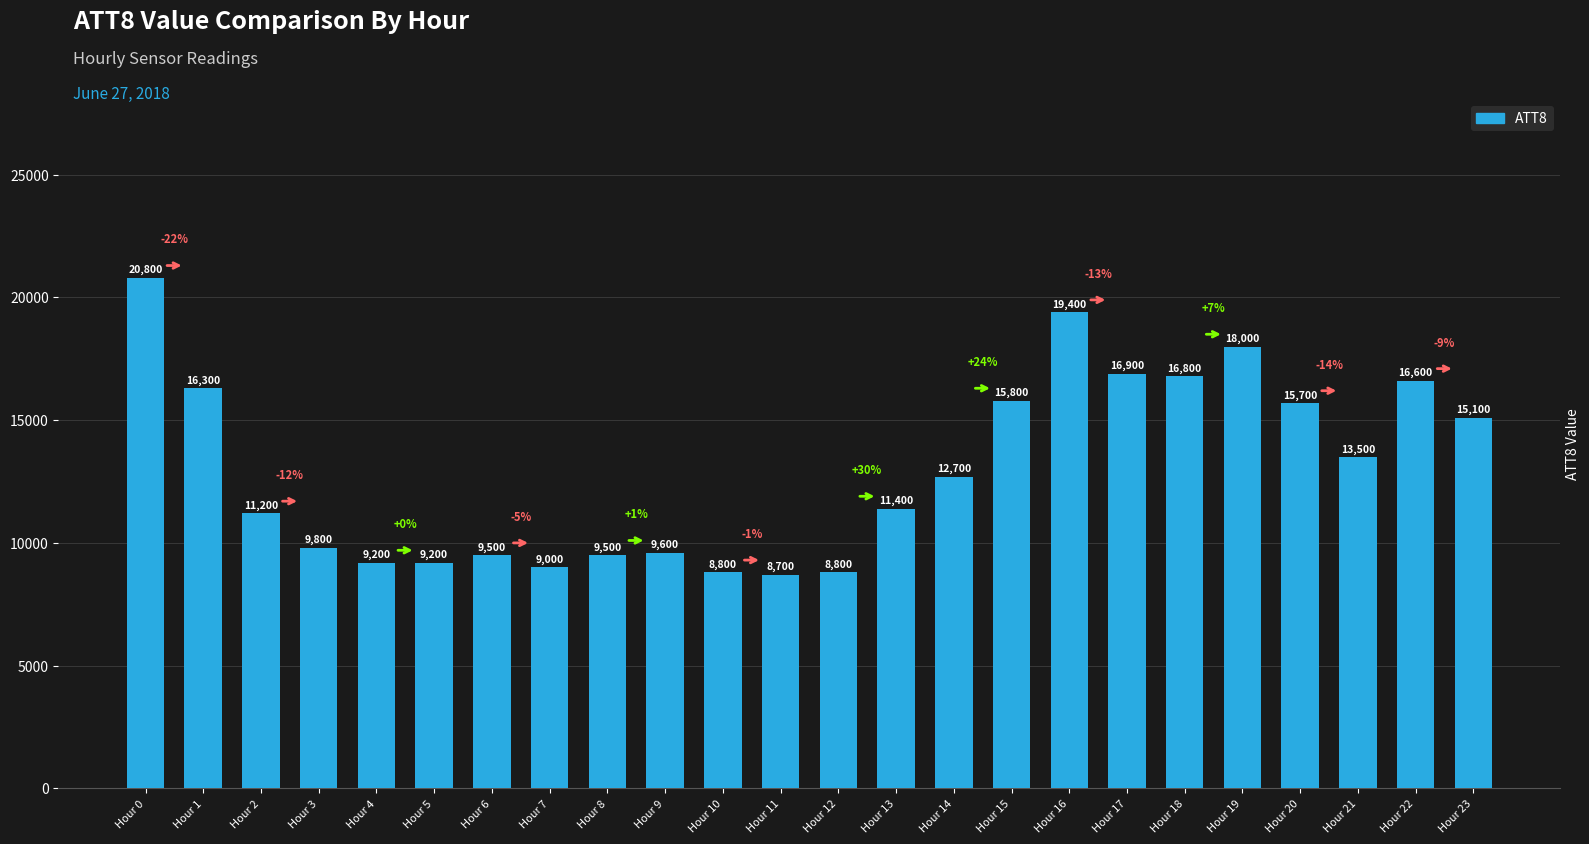

What is the value of the 11th bar from the left?

8800